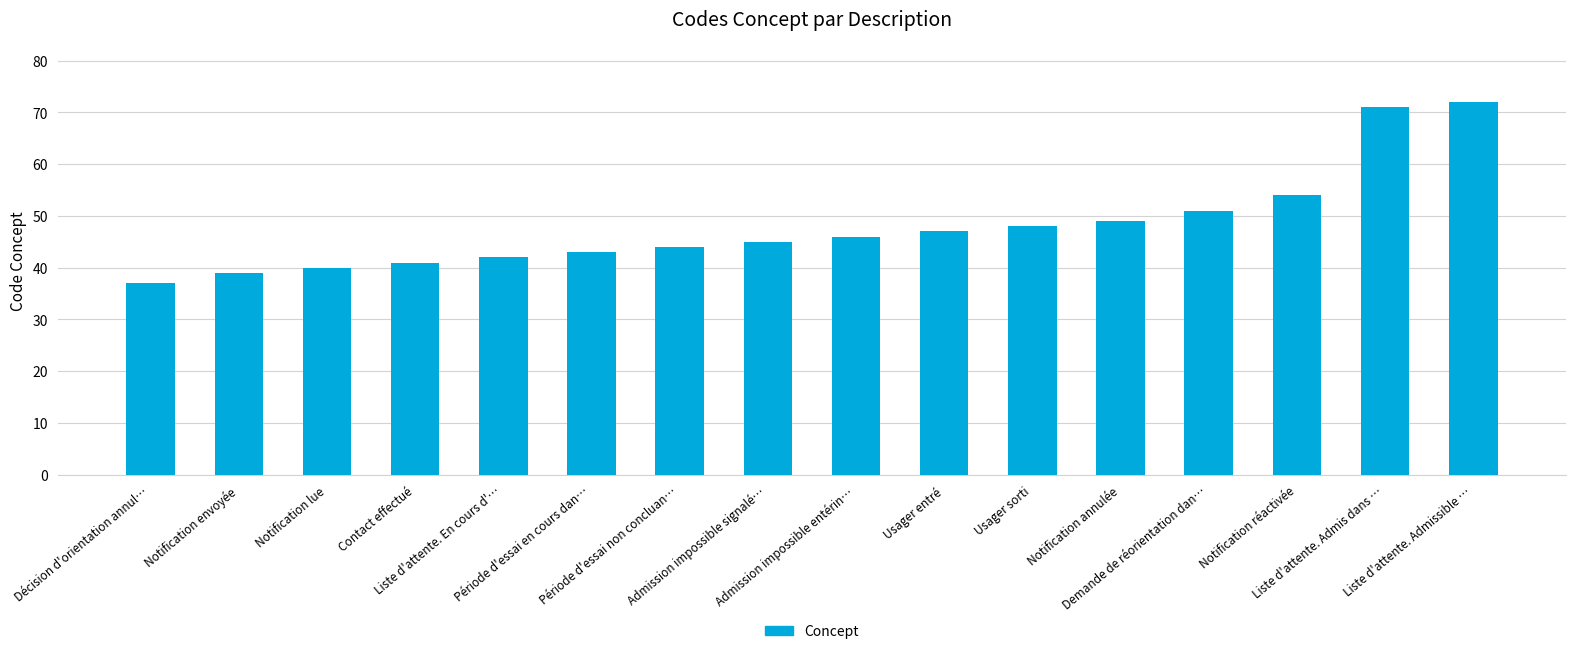

Reading right to left, extract all data points from this chart.

Liste d'attente. Admissible …=72	Liste d'attente. Admis dans …=71	Notification réactivée=54	Demande de réorientation dan…=51	Notification annulée=49	Usager sorti=48	Usager entré=47	Admission impossible entérin…=46	Admission impossible signalé…=45	Période d'essai non concluan…=44	Période d'essai en cours dan…=43	Liste d'attente. En cours d'…=42	Contact effectué=41	Notification lue=40	Notification envoyée=39	Décision d'orientation annul…=37